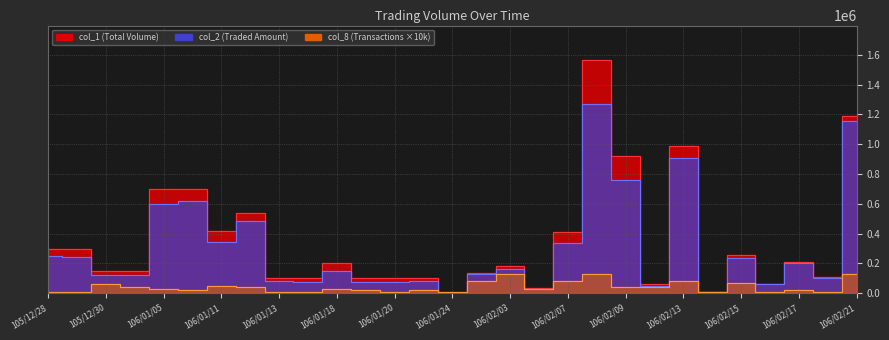

How many interior local valleys does the col_8 series have?

7